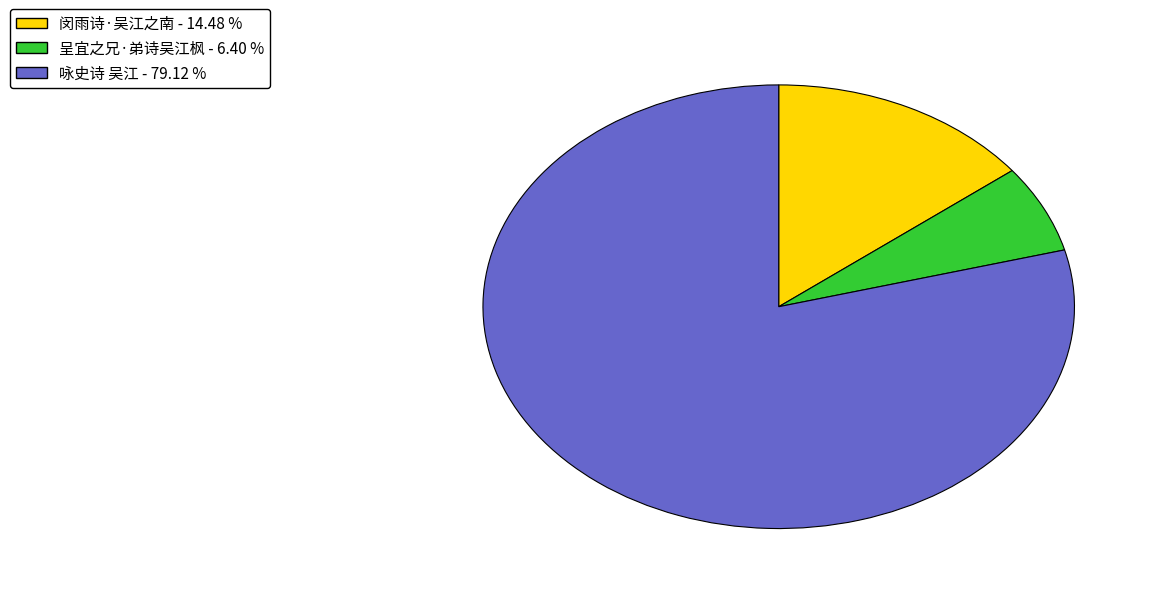

Between 呈宜之兄·弟诗吴江枫 - 6.40 % and 闵雨诗·吴江之南 - 14.48 %, which is larger?

闵雨诗·吴江之南 - 14.48 %